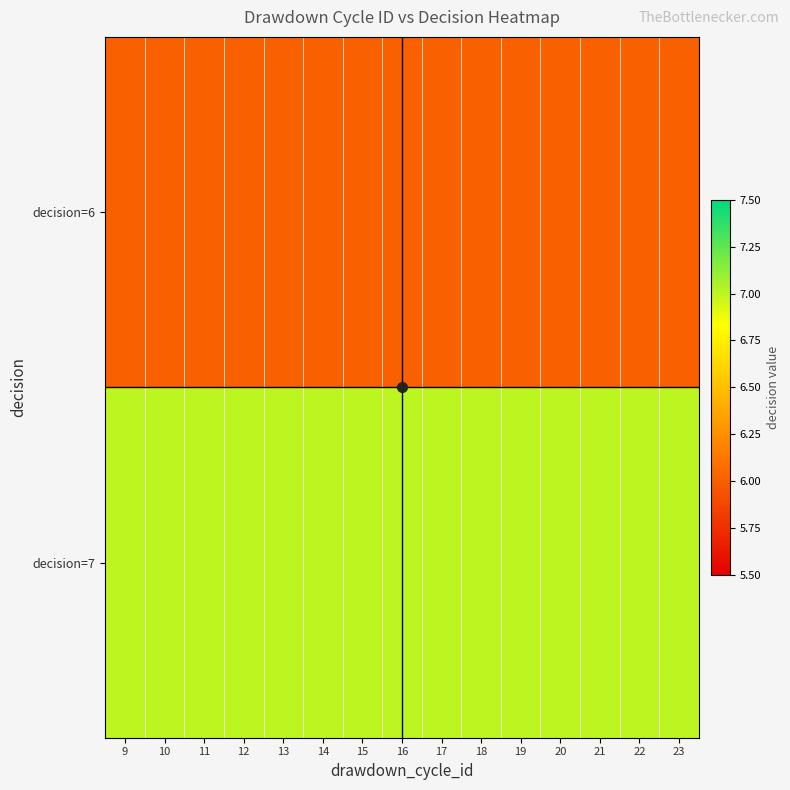

Rank the series at 14 from lowest to highest value.

decision=6, decision=7